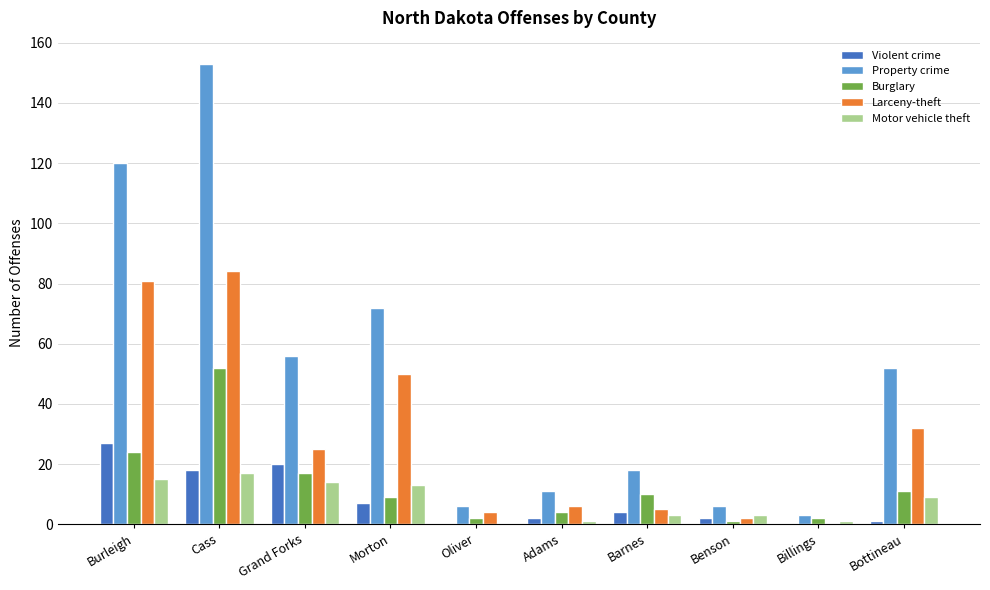

Are the bars horizontal?

No